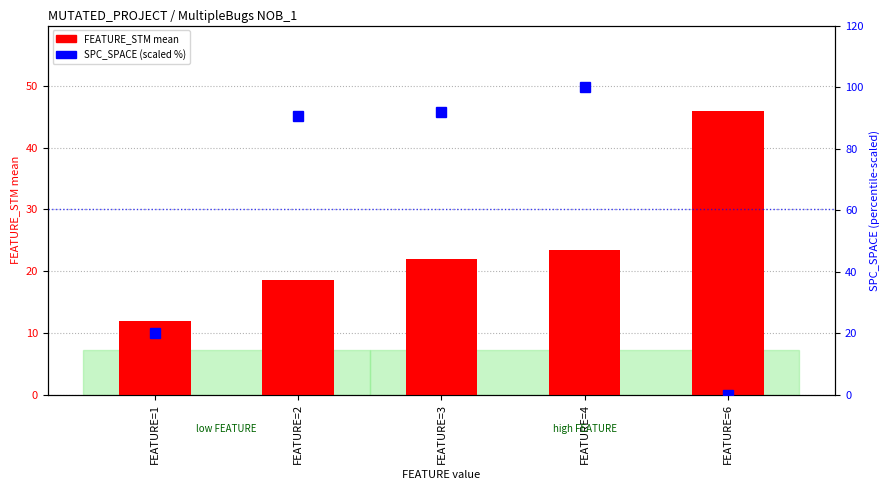

Are the bars horizontal?

No